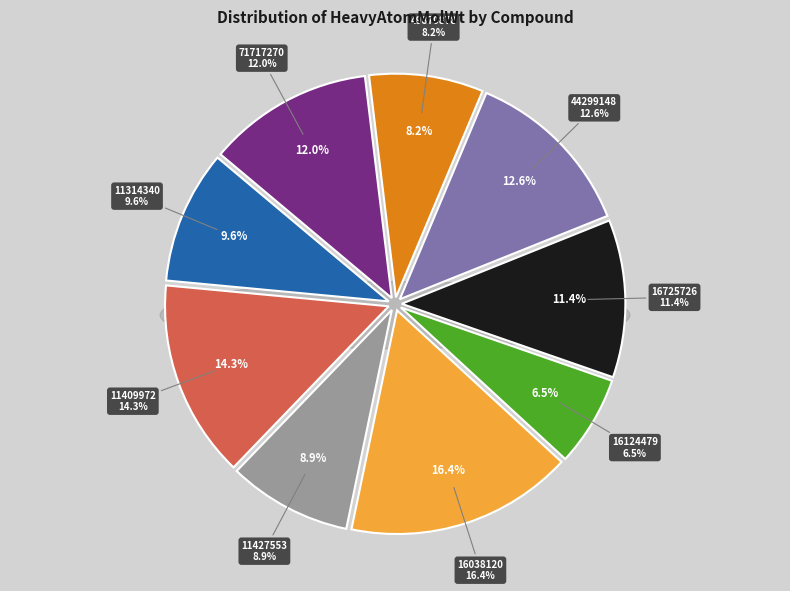

The 16038120 slice represents 29% of the pie. True or false?

False